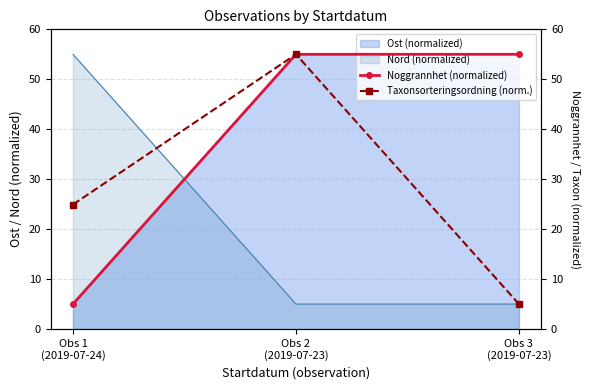

What is the difference between the maximum and minimum values in the Taxonsorteringsordning (norm.) series?

50.0